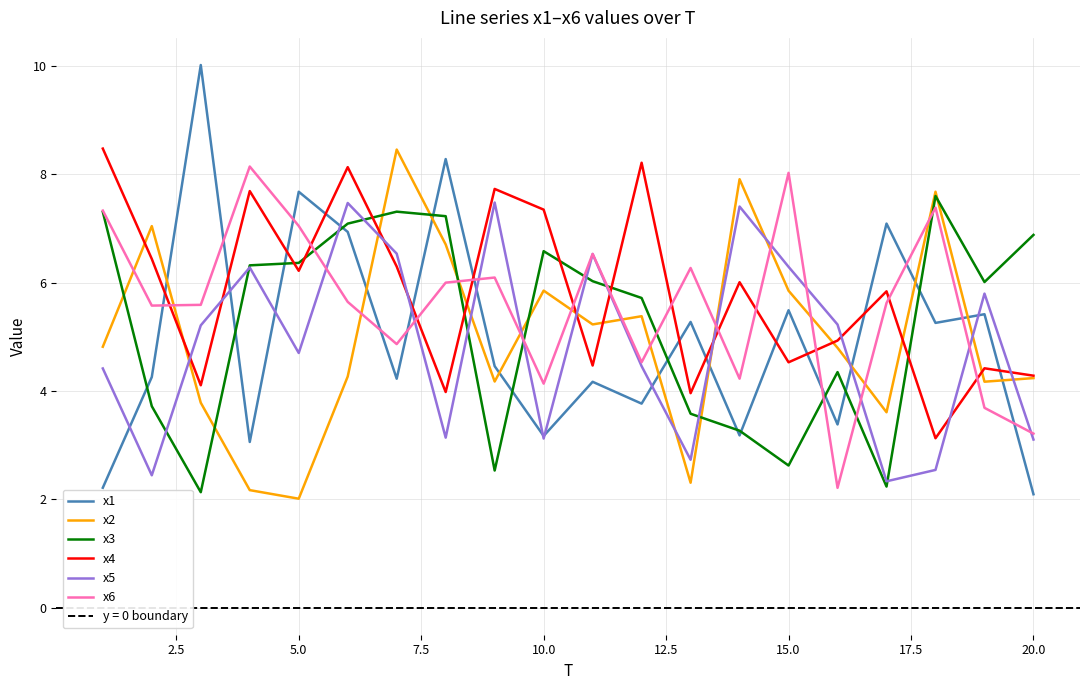

What is the highest value of the x6 series?

8.1